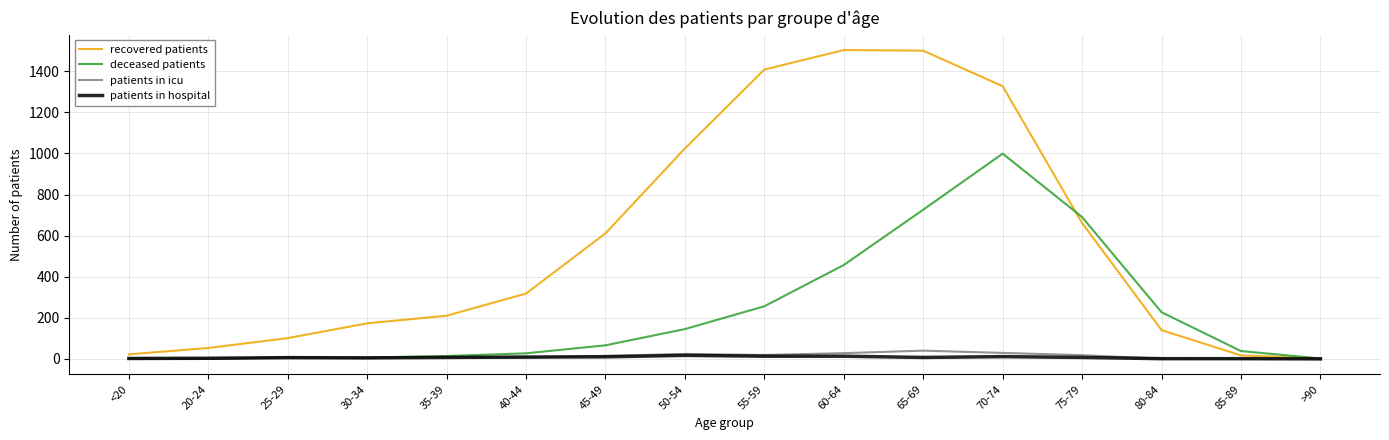

True or false: recovered patients has more than 0 interior local peaks.

True